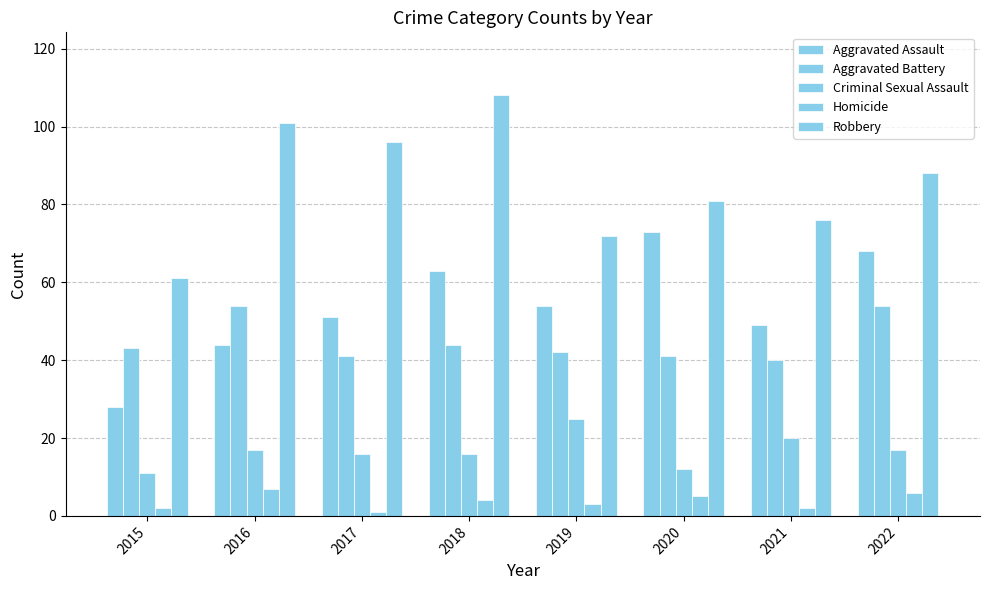

The value of Robbery at 2016 is 101. True or false?

True